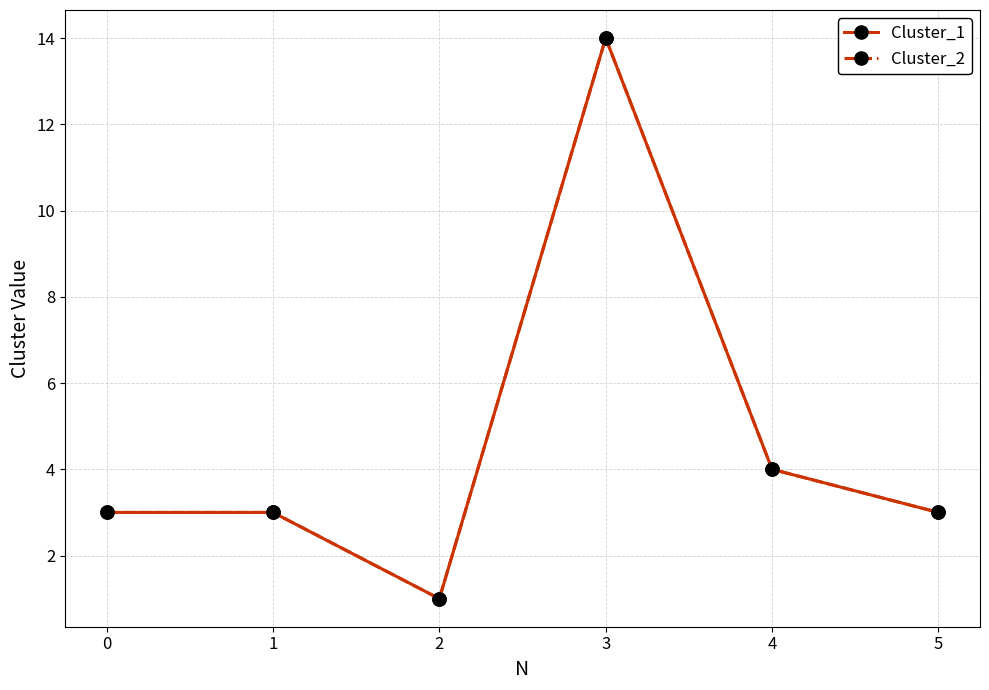

What is the difference between the maximum and minimum values in the Cluster_2 series?

13